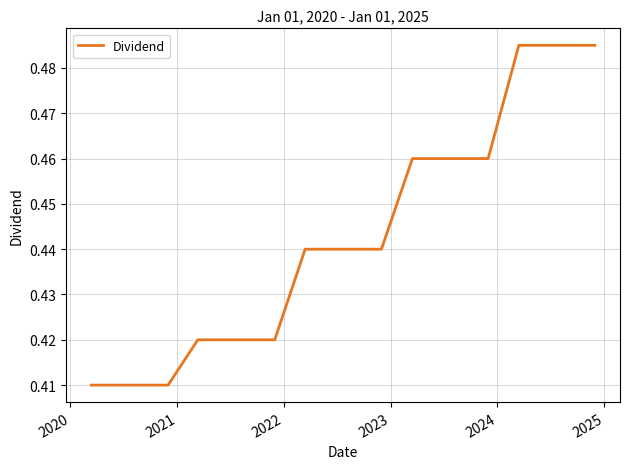

What is the value of the 12th point from the left?

0.4